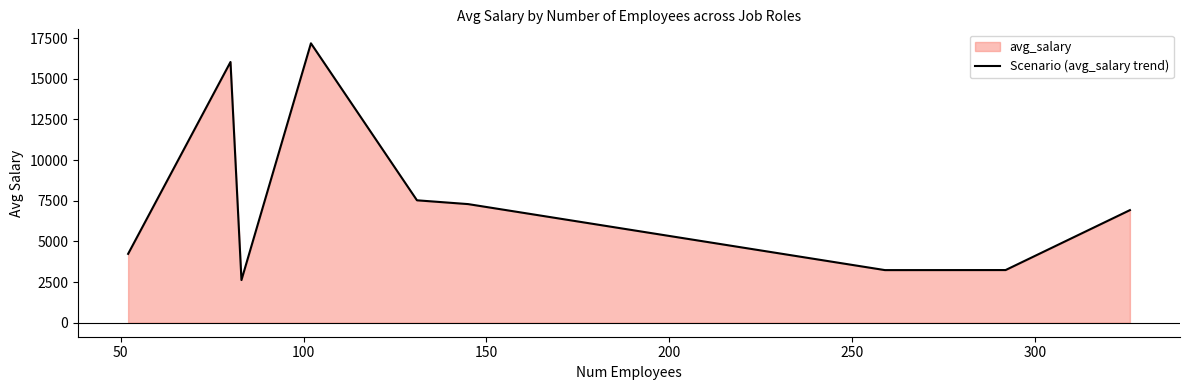

What is the value of the 9th point from the left?

6924.3